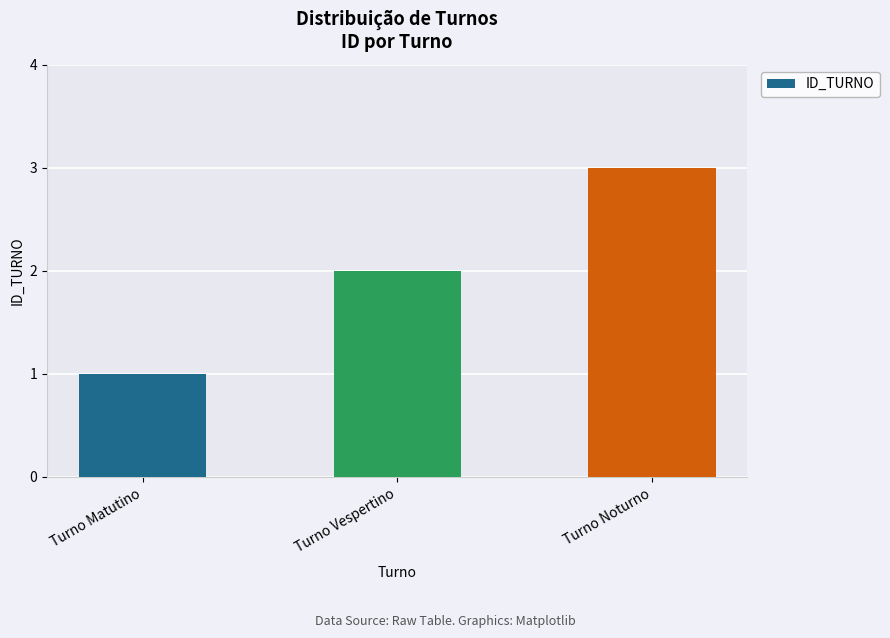

Is it true that the value at Turno Matutino is 2?

False